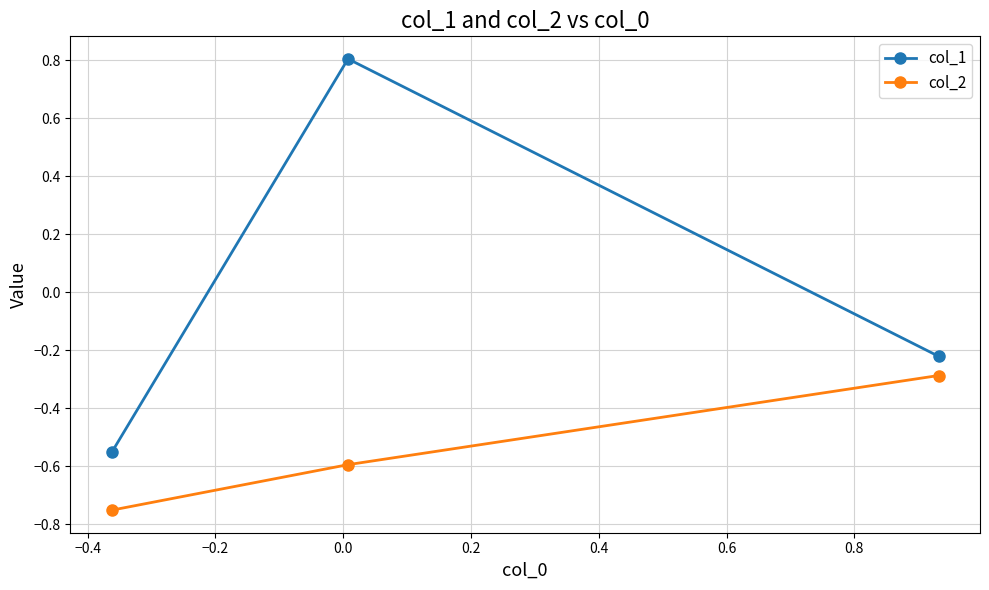

Which series has the largest total across all categories?

col_1